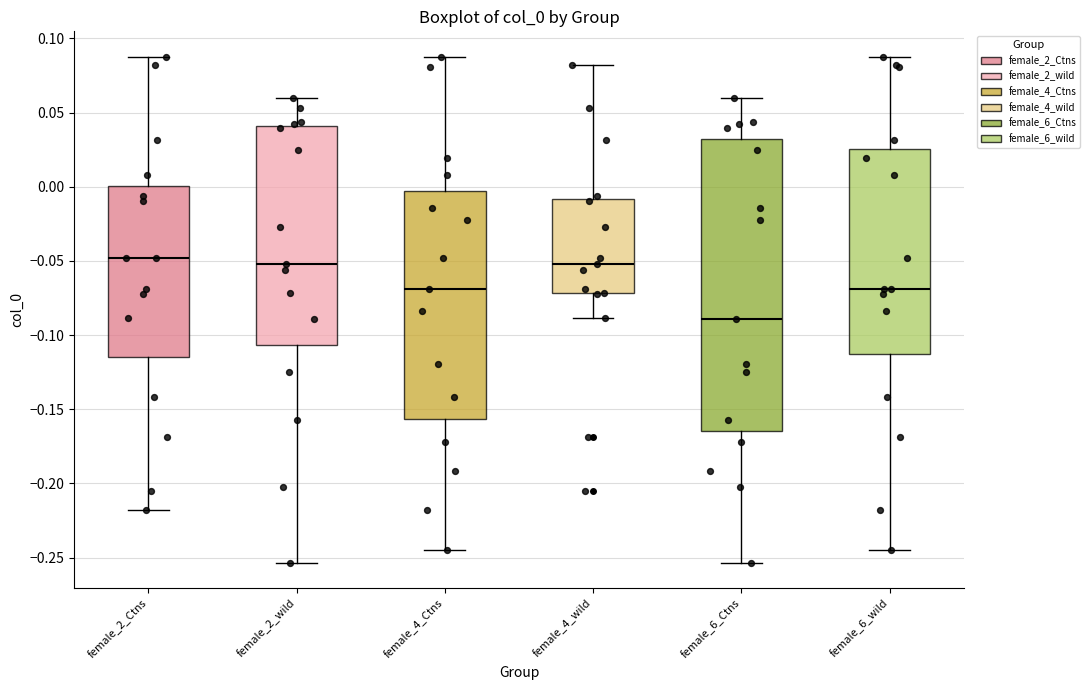

Comparing the boxes themselves (not the whiskers), which one is the tallest?

female_6_Ctns